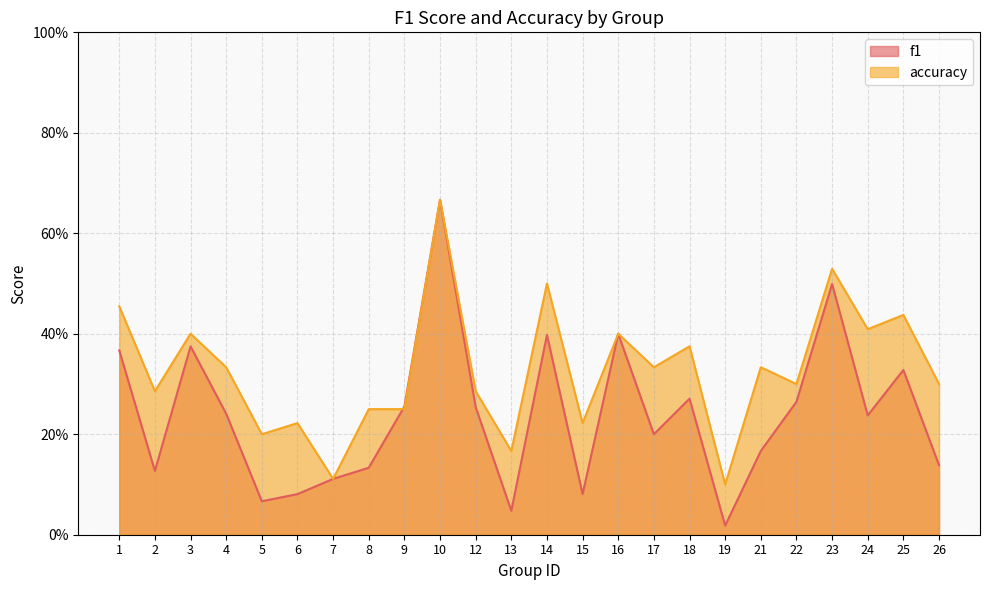

The value of accuracy at 23 is 0.5. True or false?

True